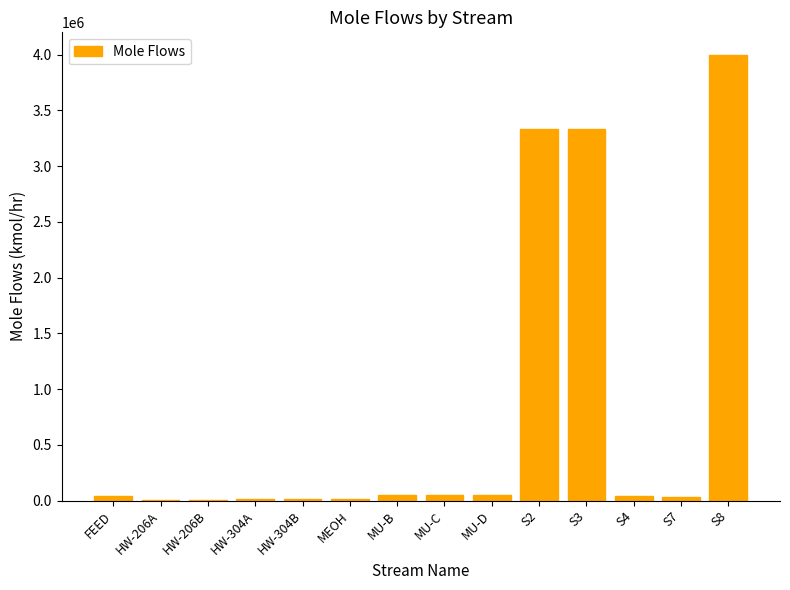

How many data points does each series have?

14